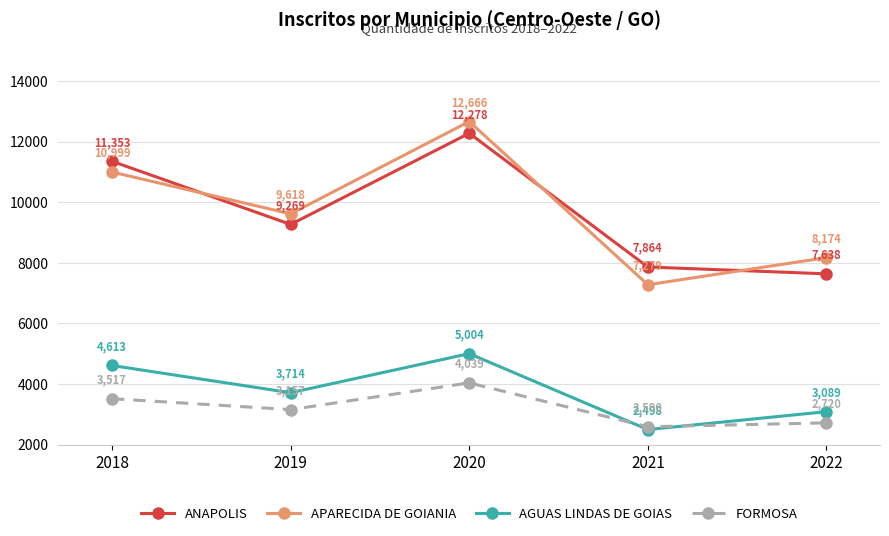

Which series has the largest total across all categories?

APARECIDA DE GOIANIA